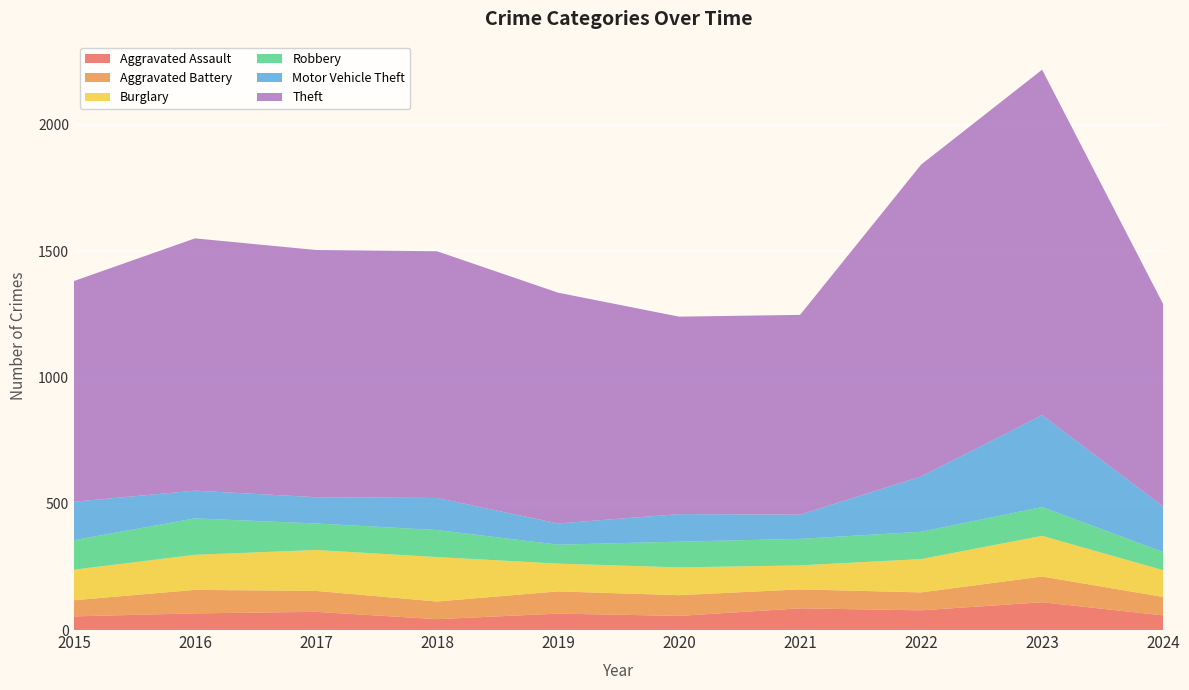

Reading left to right, transcribe all the data shown in this chart.

Aggravated Assault: 54	66	72	43	65	56	86	78	110	58
Aggravated Battery: 64	93	83	70	88	82	75	71	102	73
Burglary: 121	139	162	176	110	110	95	132	161	106
Robbery: 117	144	105	107	75	102	105	108	114	72
Motor Vehicle Theft: 152	110	104	127	84	109	96	219	364	180
Theft: 874	999	979	977	914	782	791	1235	1368	802